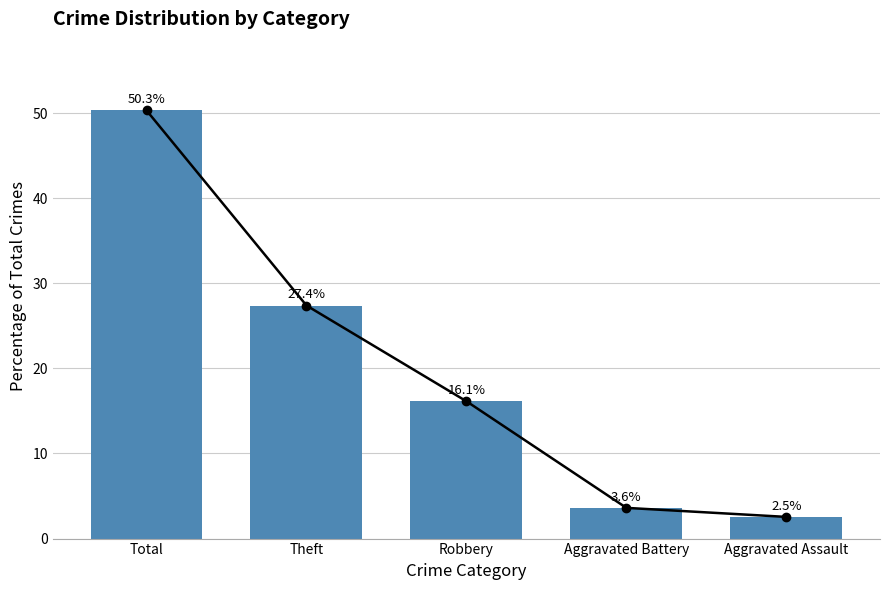

At which category does the chart reach its peak across all series?

Total